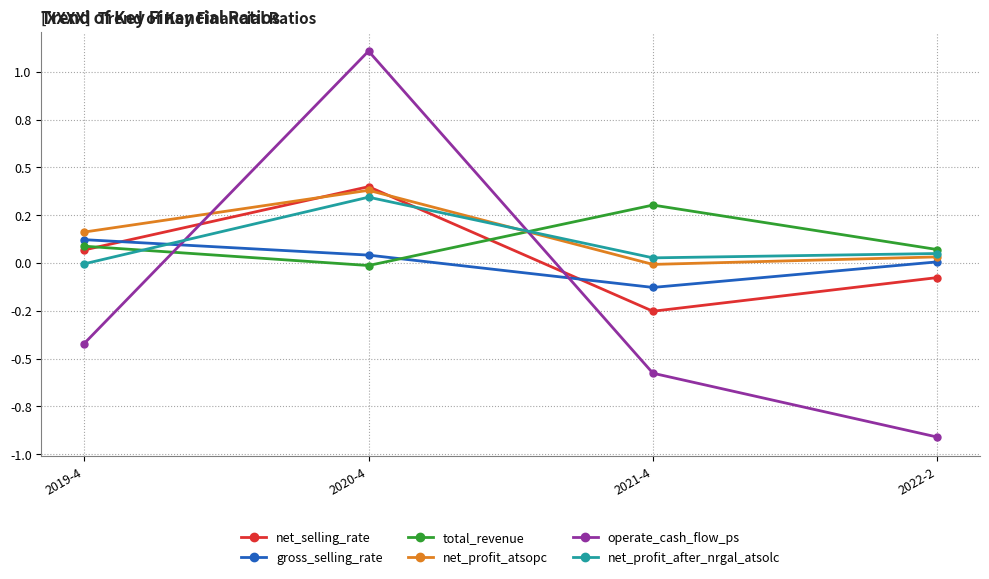

What is the greatest value displayed?

1.1